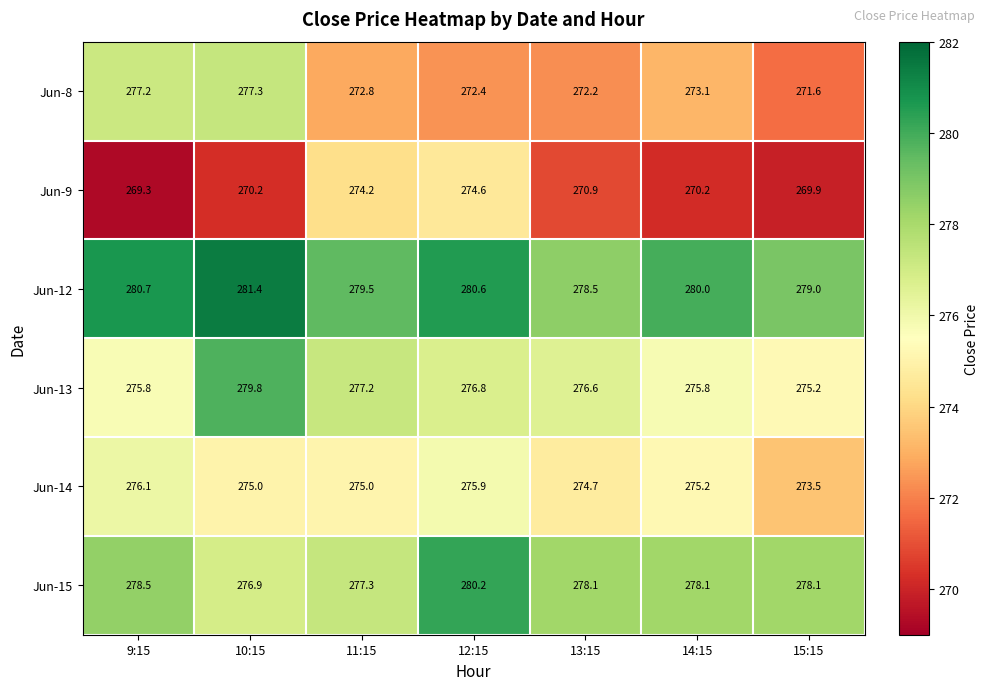

At how many categories does at least one series exceed 274?

7